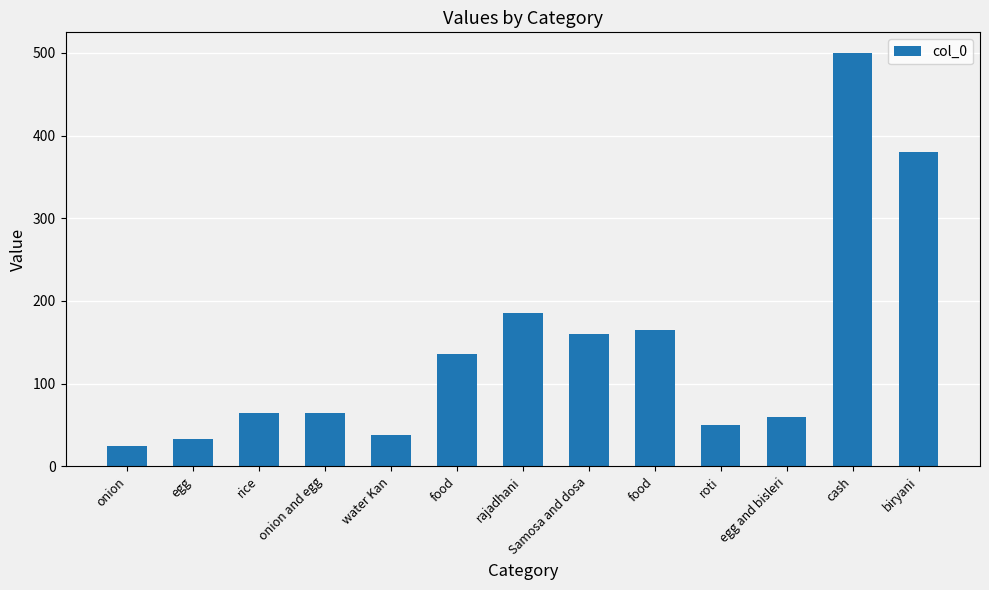

What is the label of the 13th bar from the right?

onion